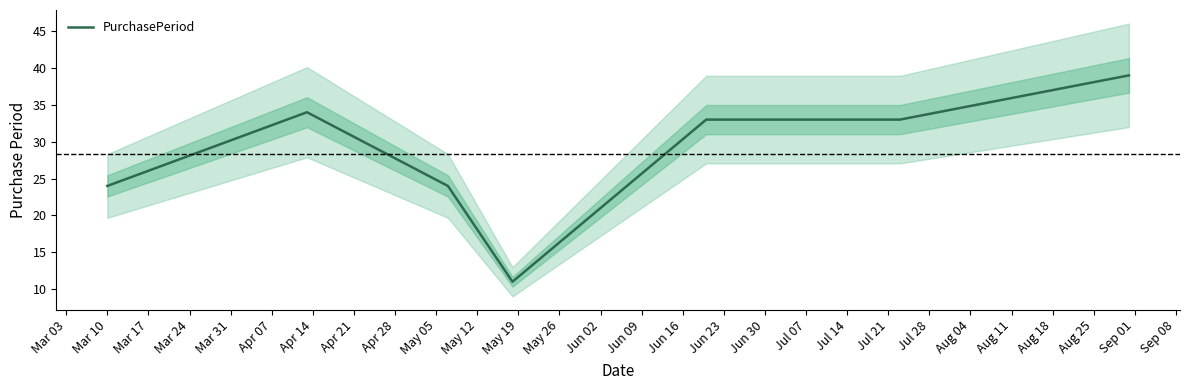

What is the maximum value for PurchasePeriod?

39